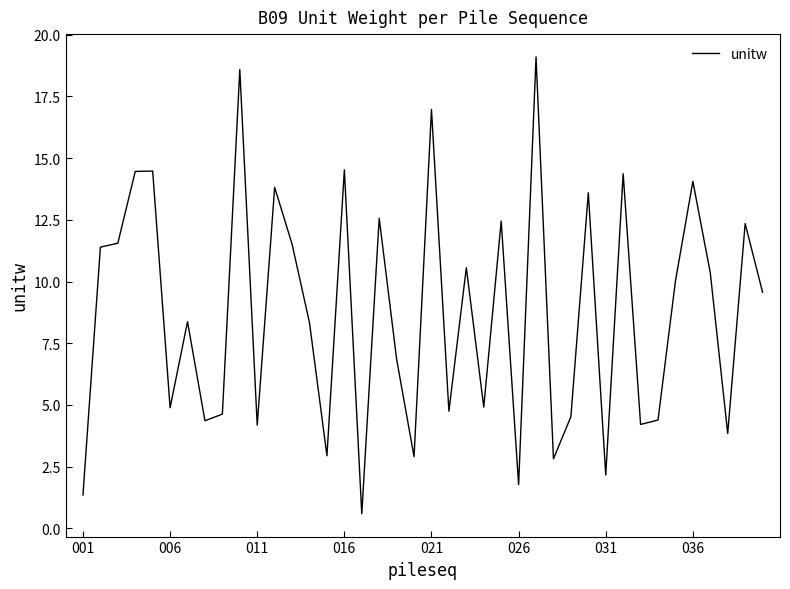

What is the difference between the maximum and minimum values?

18.5